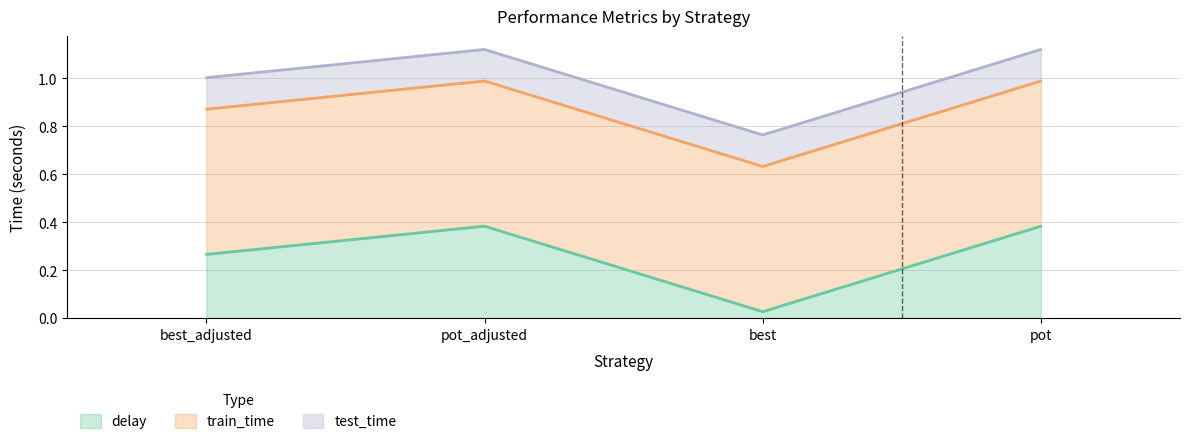

Reading left to right, what are all the values shown in this chart?

delay: 0.3	0.4	0.0	0.4
train_time: 0.6	0.6	0.6	0.6
test_time: 0.1	0.1	0.1	0.1